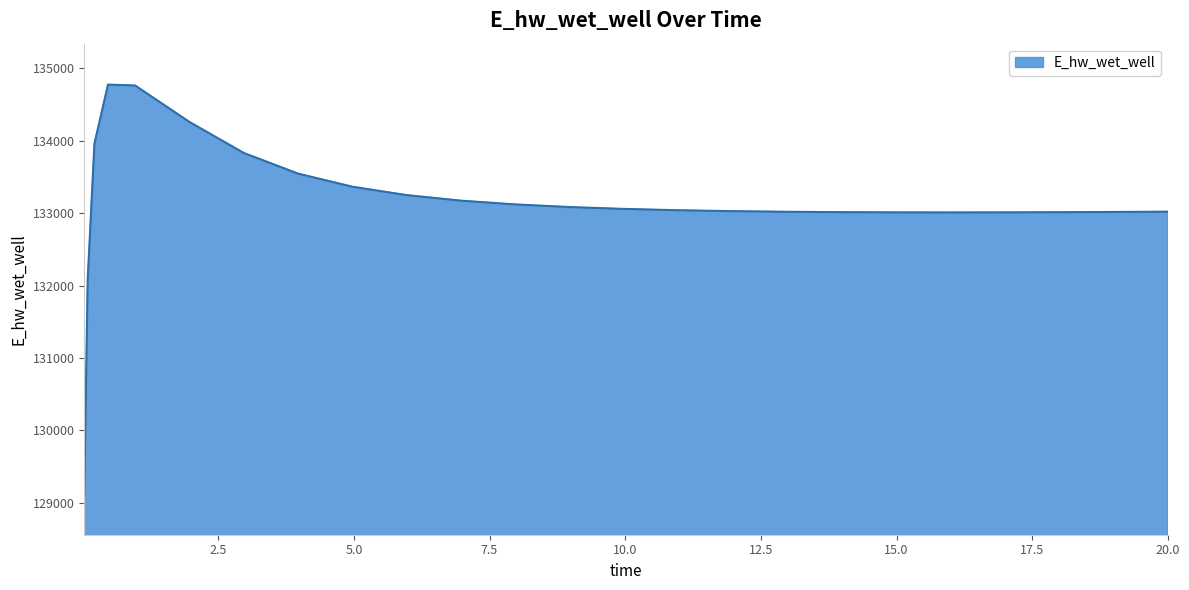

Does the chart display data point markers on the line(s)?

No